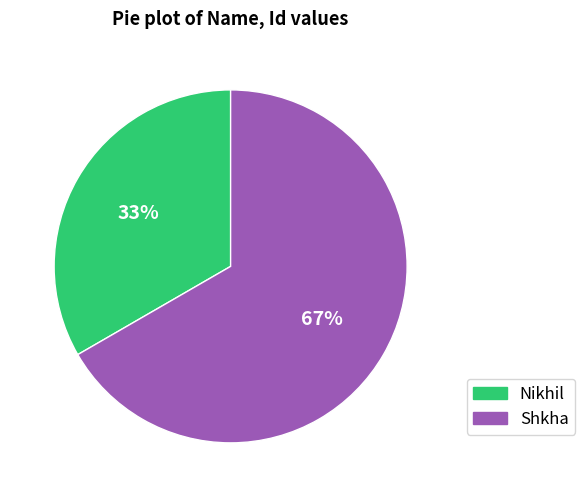

True or false: Nikhil accounts for 33% of the total.

True